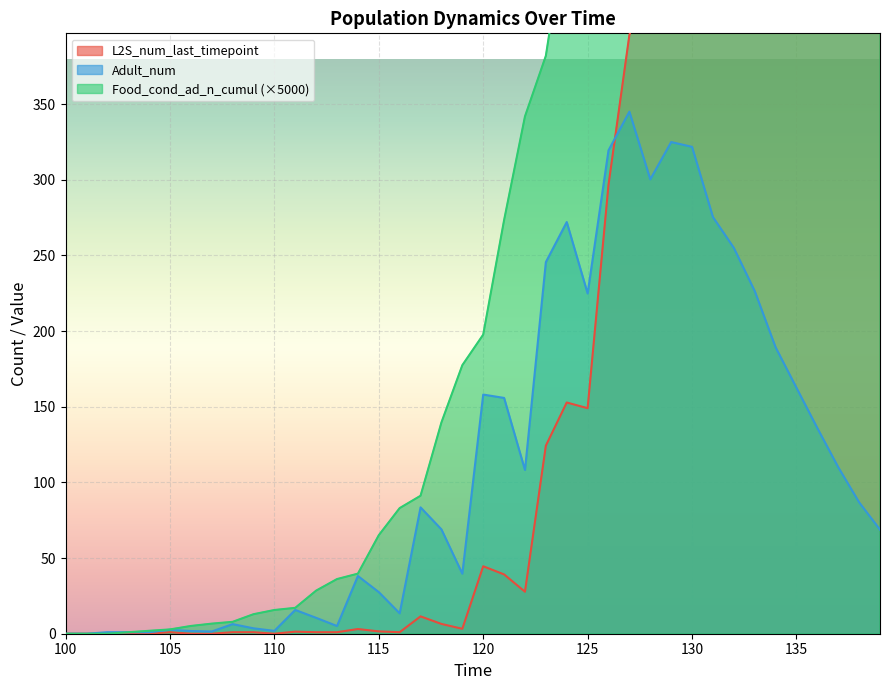

True or false: Food_cond_ad_n_cumul has more than 0 points higher than both neighbors.

False